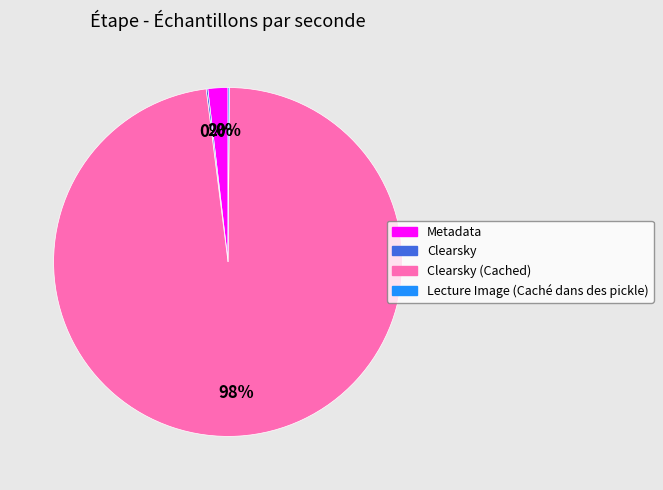

To the nearest percent, what is the average slice percentage?

25%